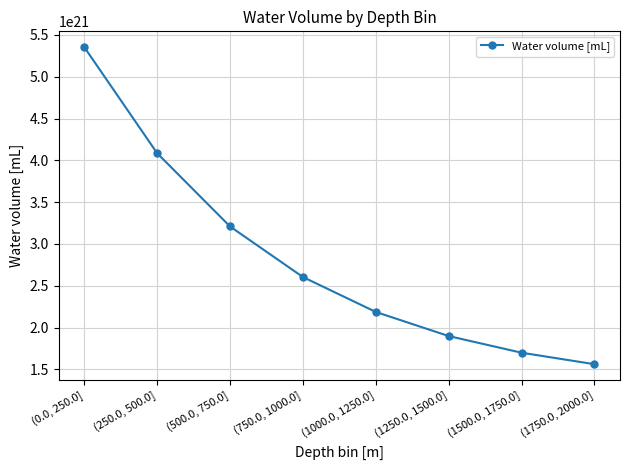

What is the ratio of the value at (1500.0, 1750.0] to the value at (0.0, 250.0]?

0.3